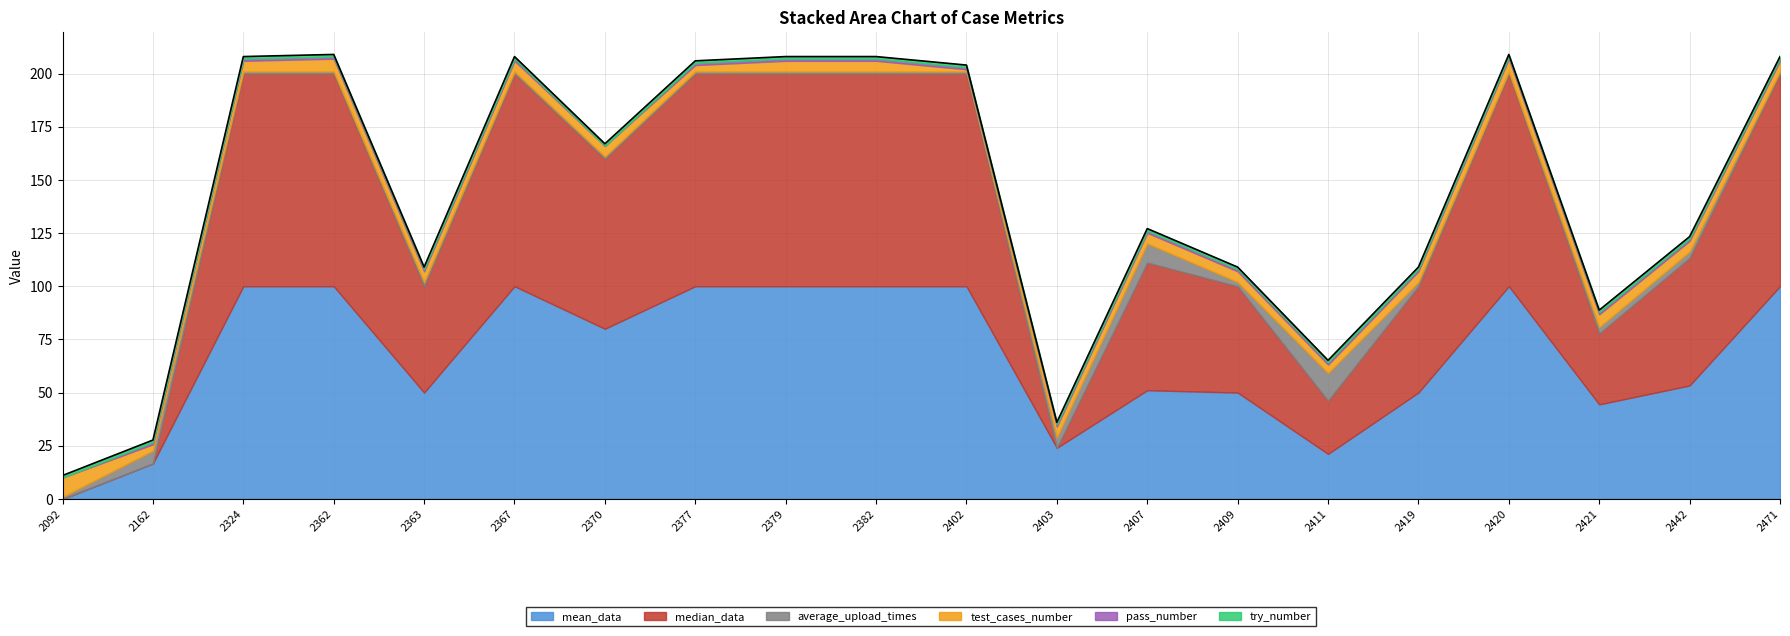

True or false: pass_number and average_upload_times intersect in this chart.

False